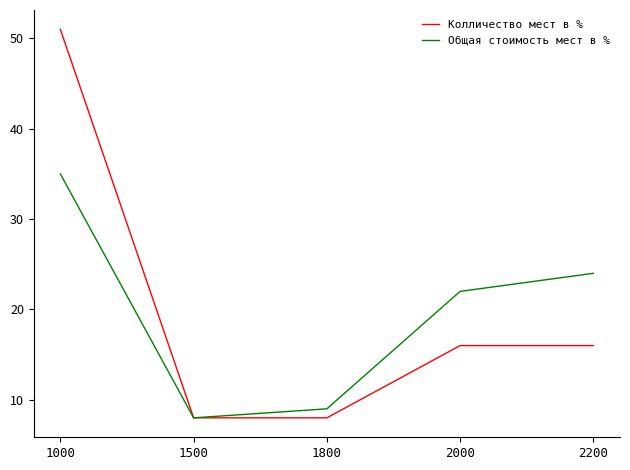

What are all the series names shown in the legend?

Колличество мест в %, Общая стоимость мест в %